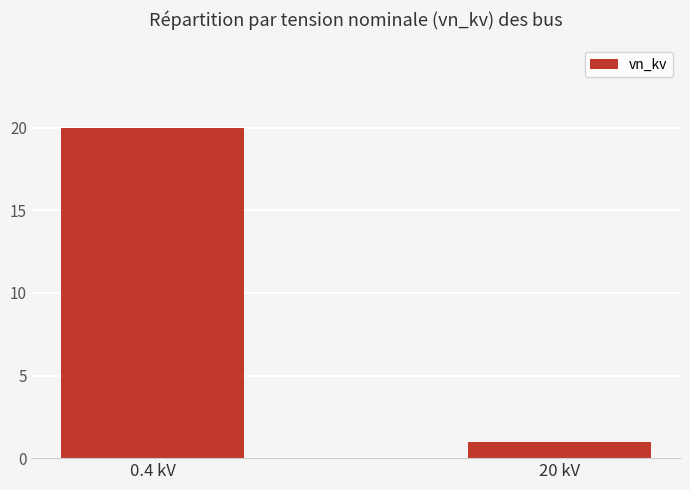

Is it true that the value at 0.4 kV is 20?

True